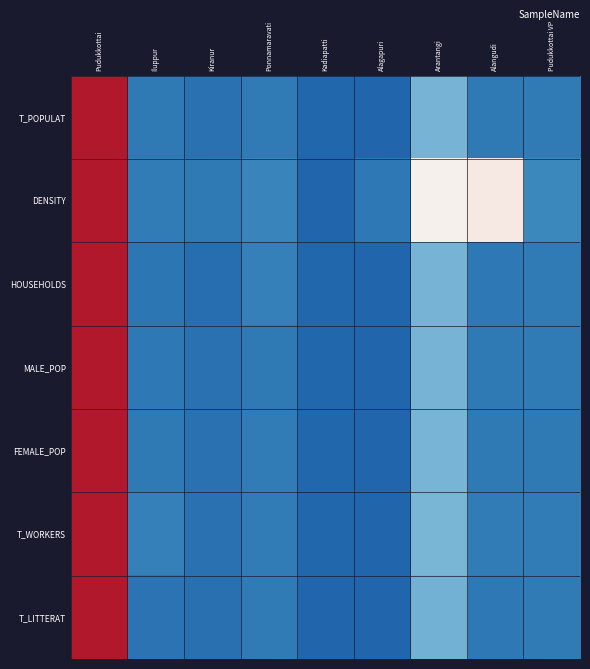

Count the number of categories in the chart.

9